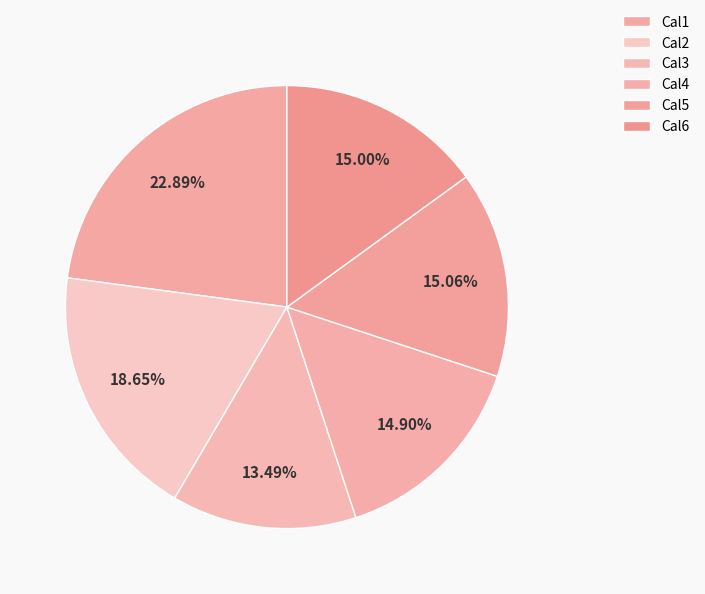

What is the largest slice in the pie chart?

Cal1